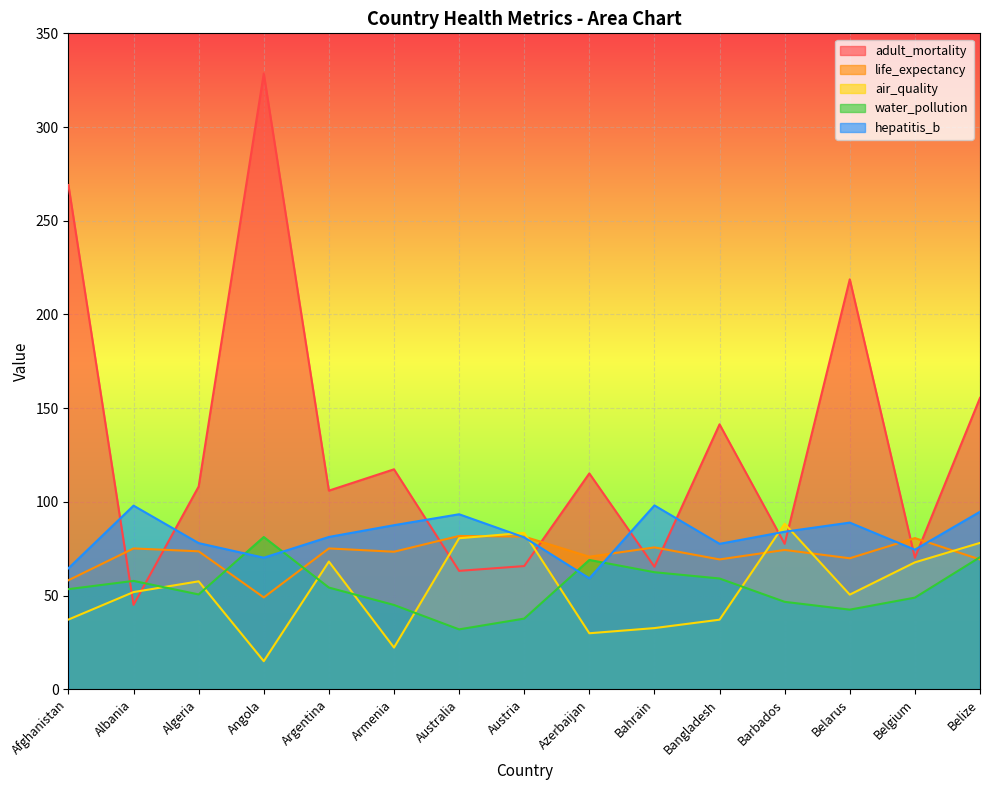

How many interior local valleys does the water_pollution series have?

3